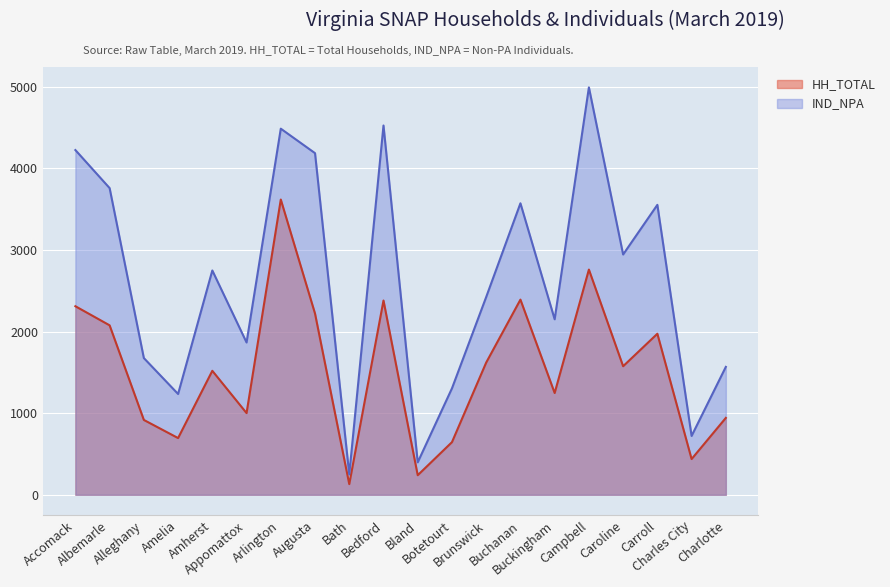

What position from the right is Campbell?

5